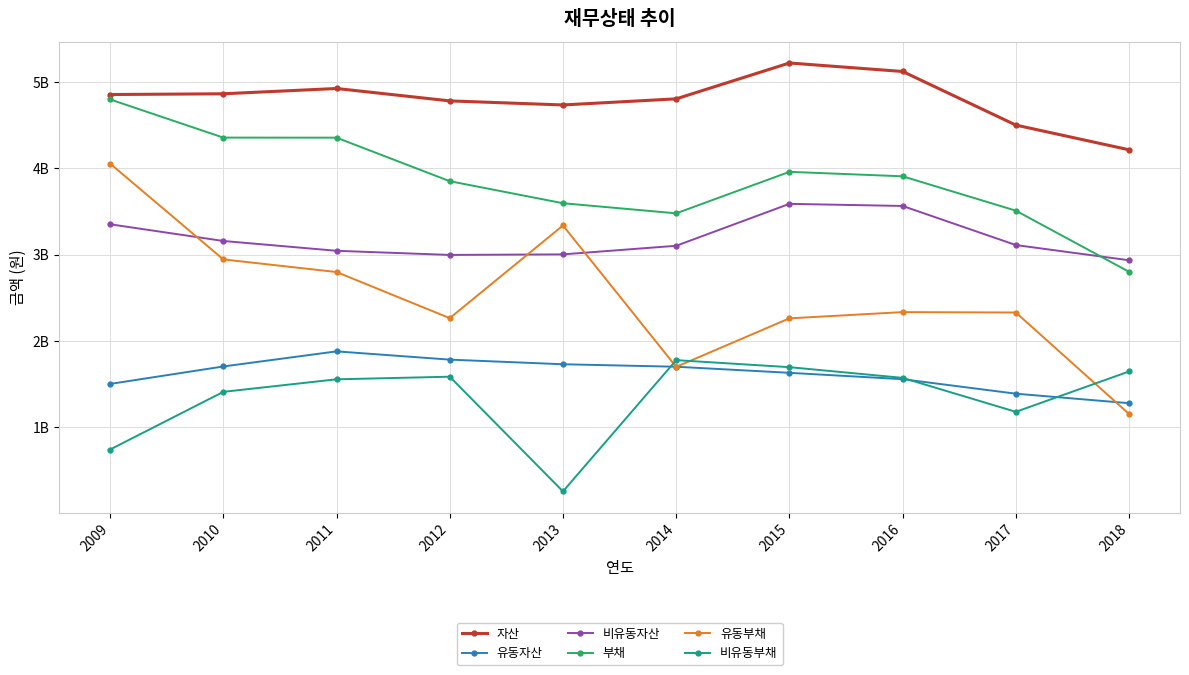

Does the chart have visible grid lines?

Yes